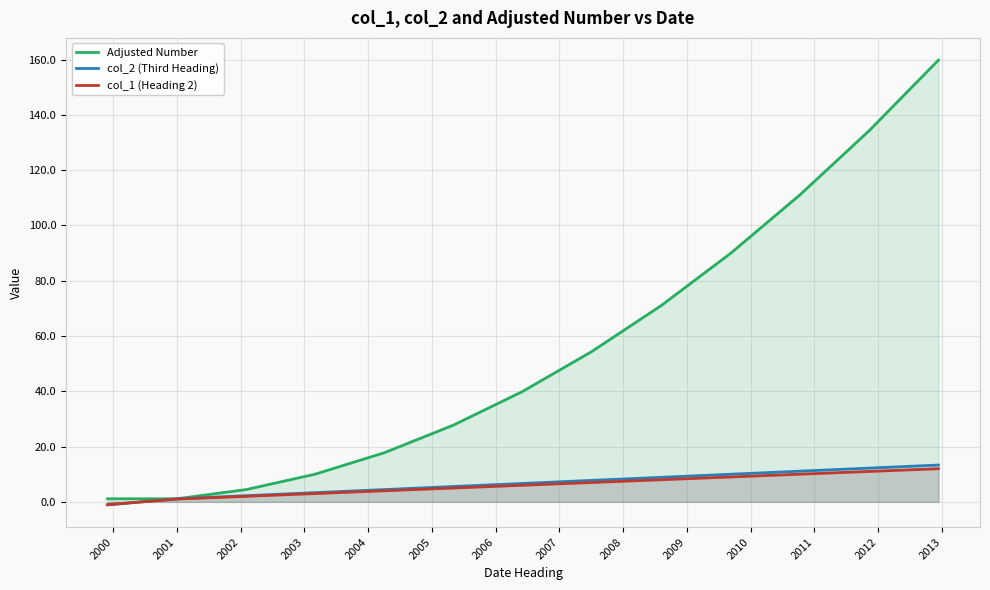

Which series has the largest range (max minus min)?

Adjusted Number